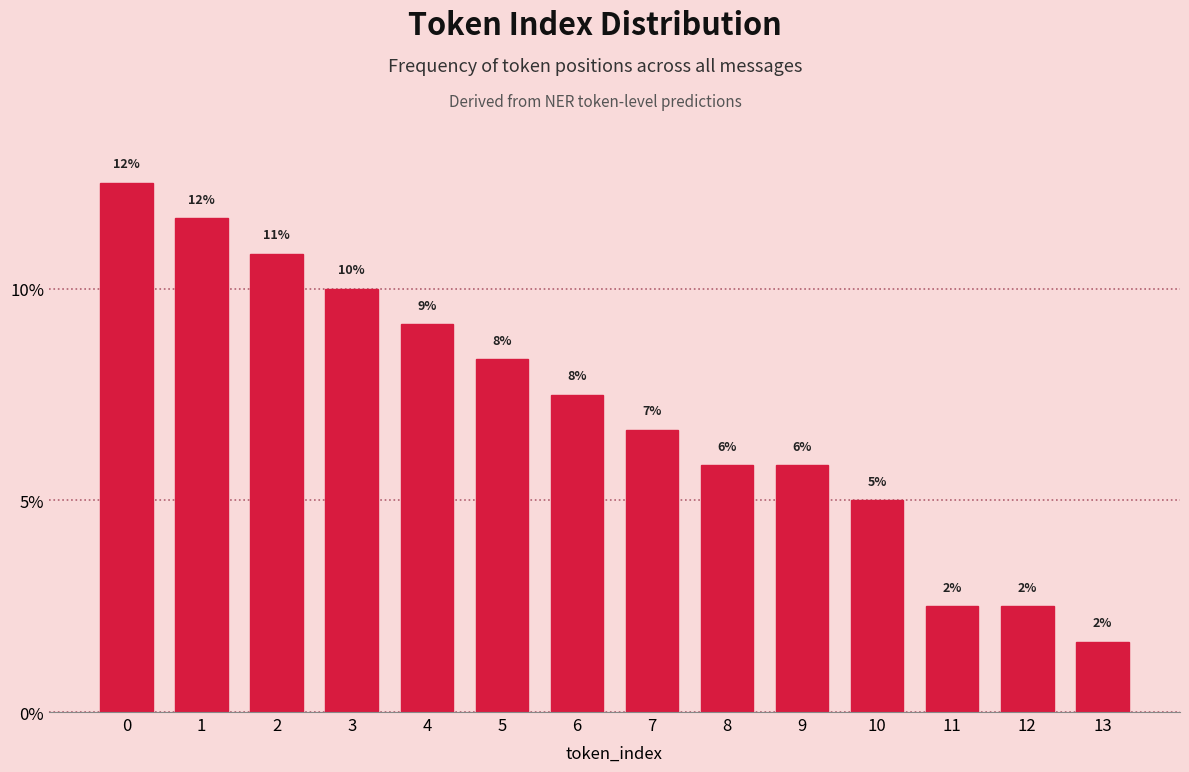

How many bars are there in total?

14